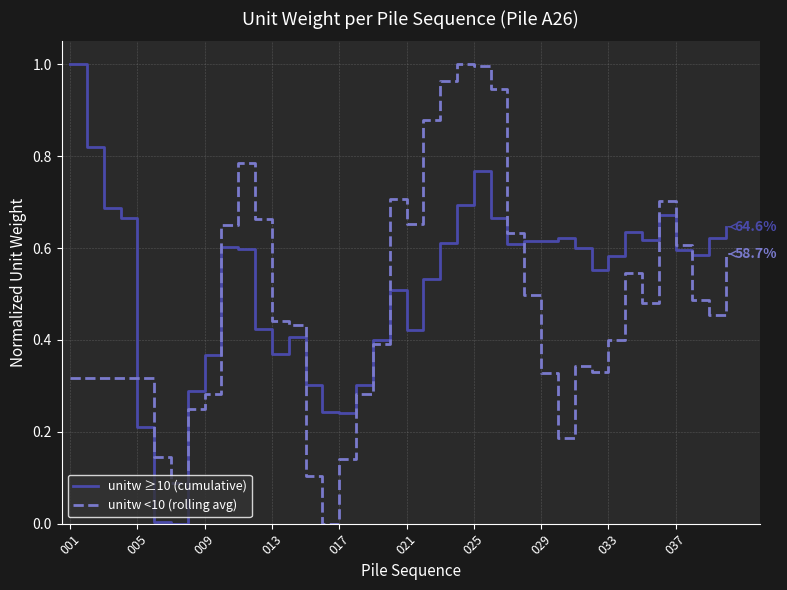

Rank the series by their average value, from lowest to highest.

unitw <10 (rolling avg), unitw ≥10 (cumulative)